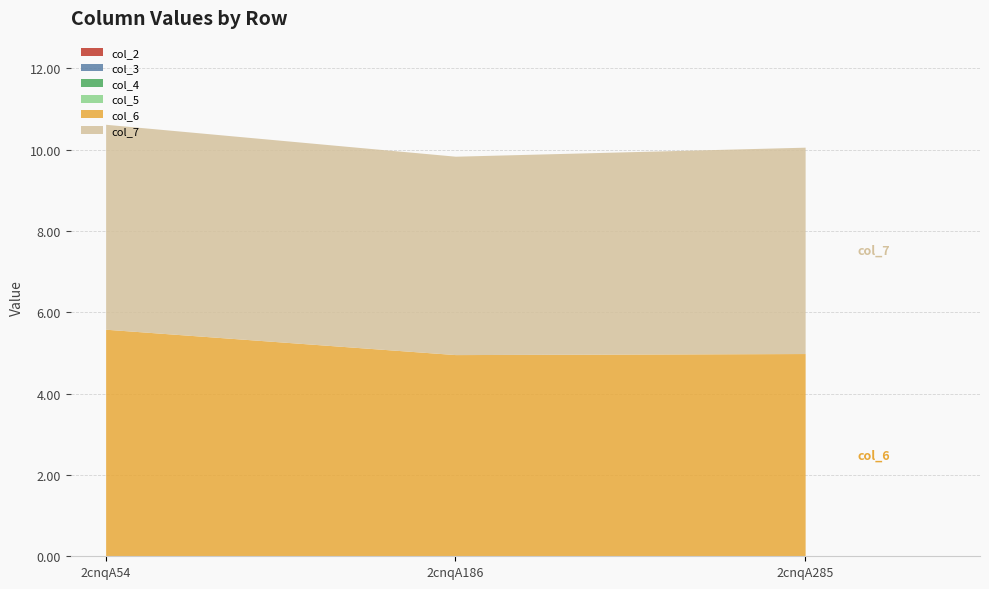

Reading left to right, list all the values displayed in this chart.

col_2: 0.0	0.0	0.0
col_3: 0.0	0.0	0.0
col_4: 0.0	0.0	0.0
col_5: 0.0	0.0	0.0
col_6: 5.6	5.0	5.0
col_7: 5.0	4.9	5.1